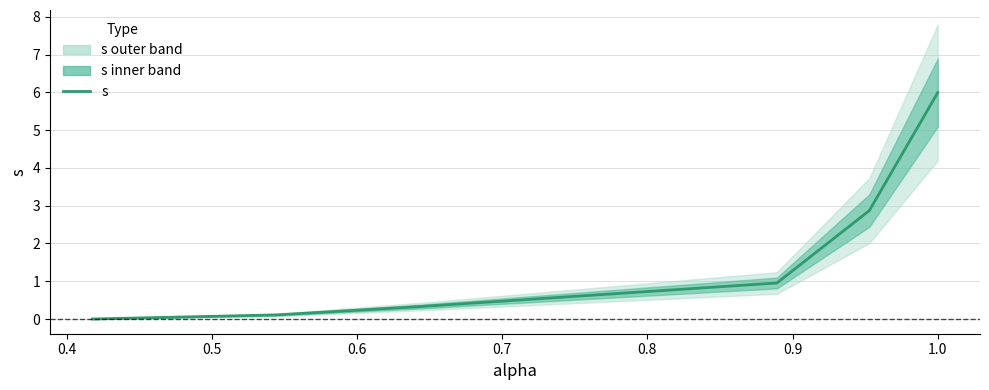

What is the difference between the maximum and second lowest values?

5.9